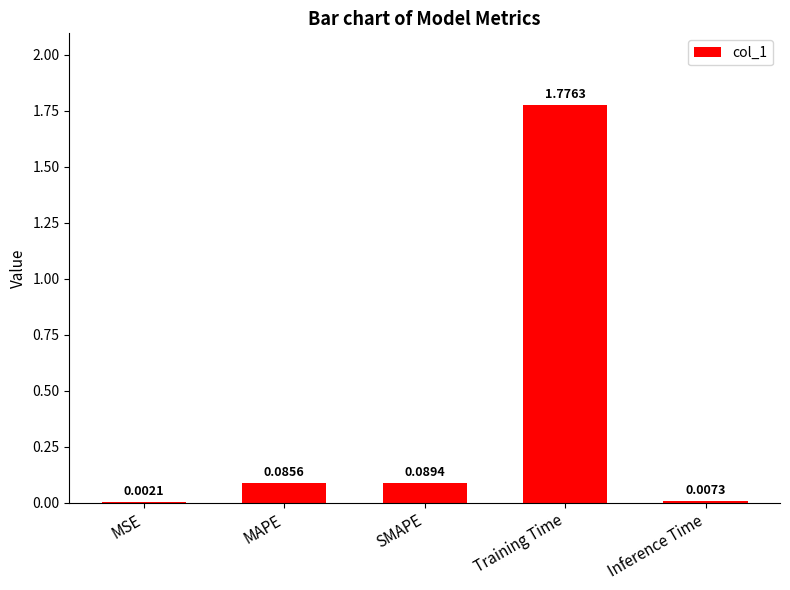

Which category has the highest value across all series?

Training Time